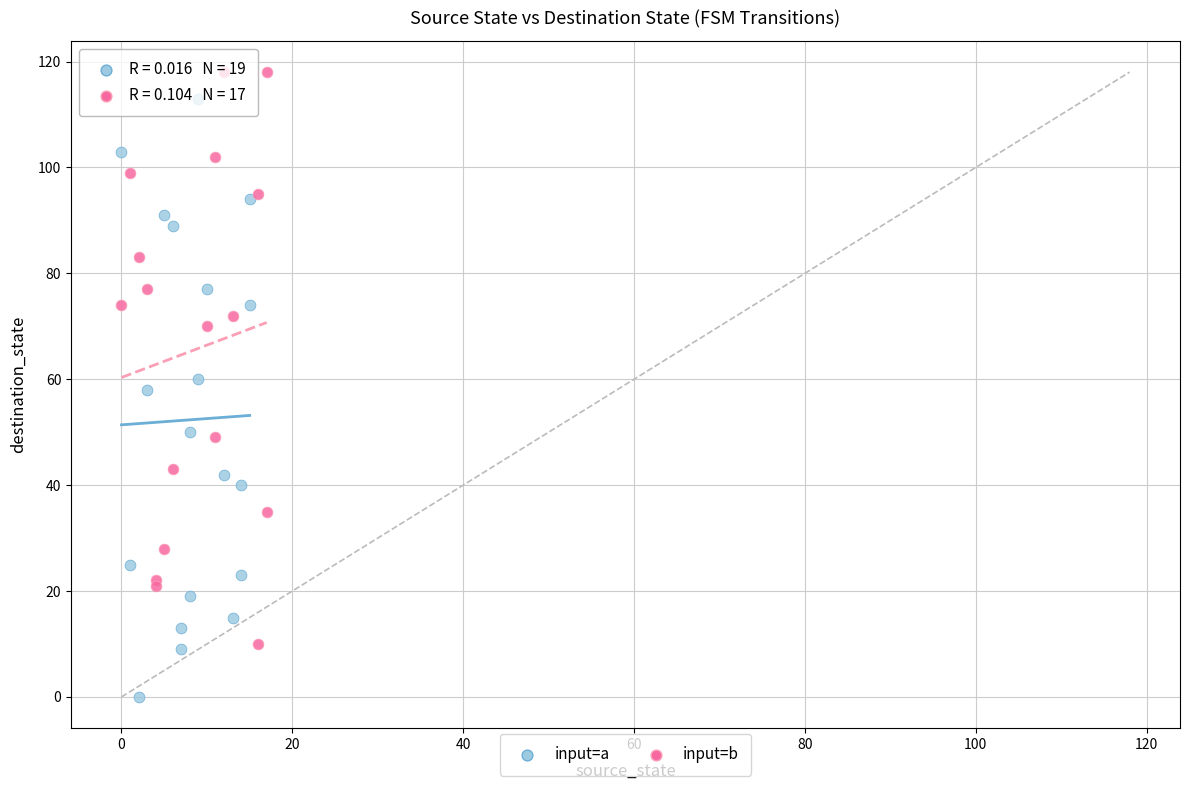

Which series contains the highest Y value?

input=b